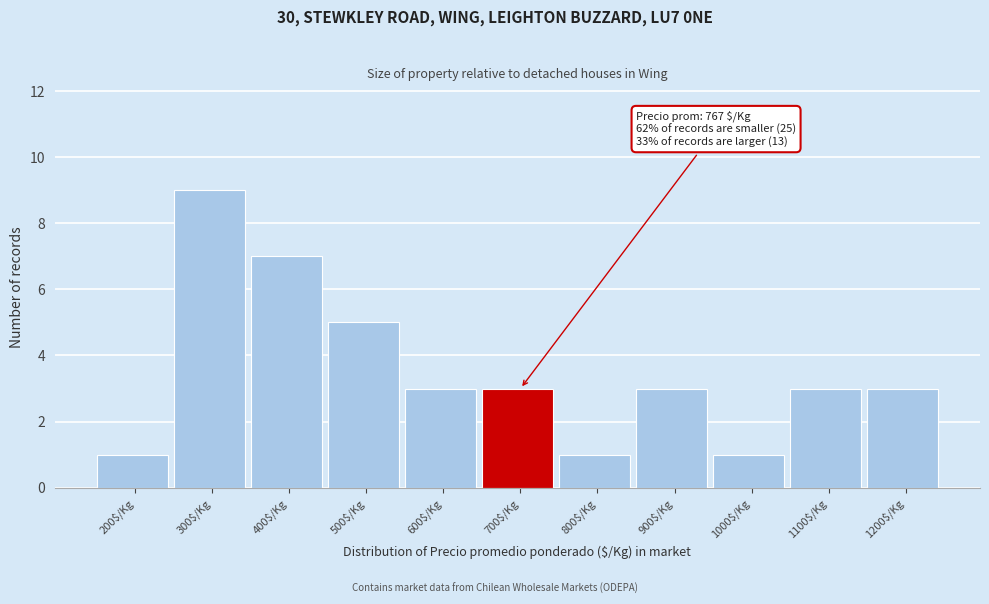

Reading right to left, extract all data points from this chart.

3	3	1	3	1	3	3	5	7	9	1